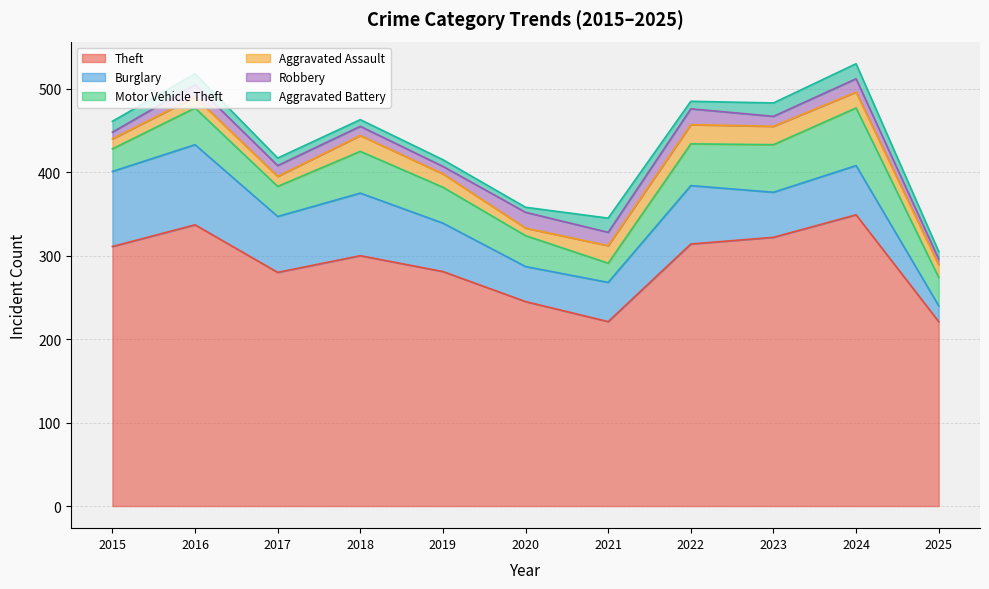

How many intersections are there between Aggravated Assault and Robbery?

4